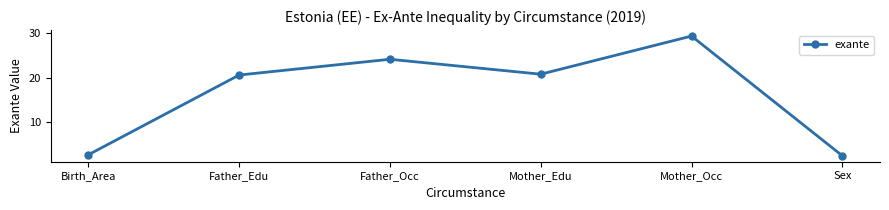

Which category has the highest value across all series?

Mother_Occ